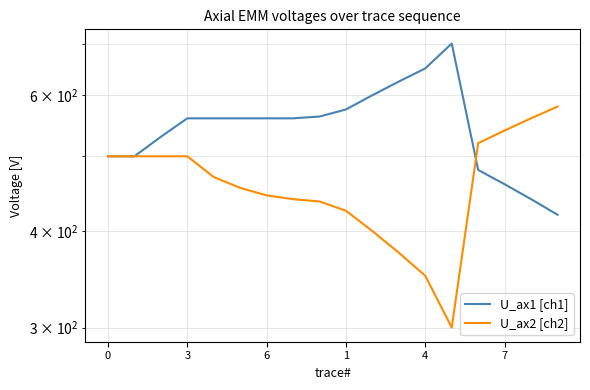

The value of U_ax1 [ch1] at 1 is 296. True or false?

False